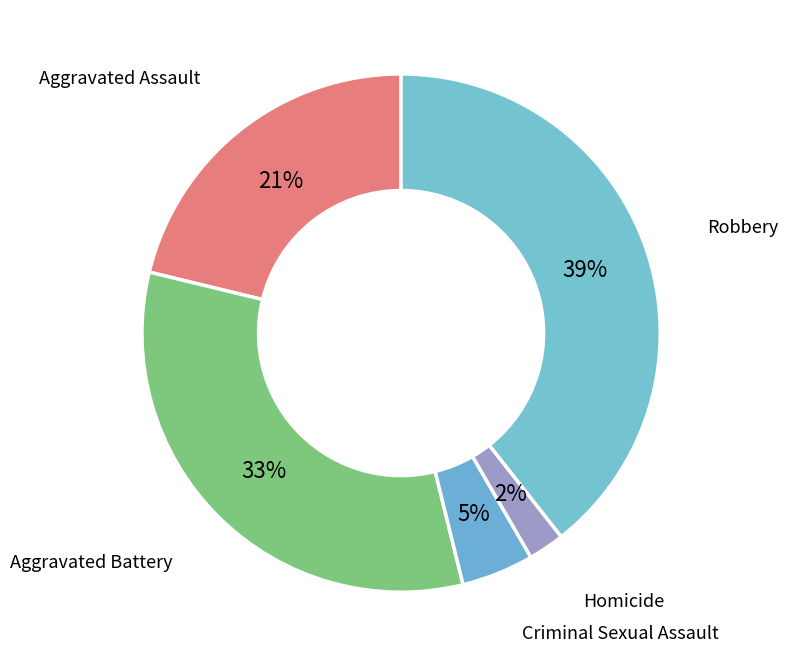

Which category has the smallest portion of the pie?

Homicide